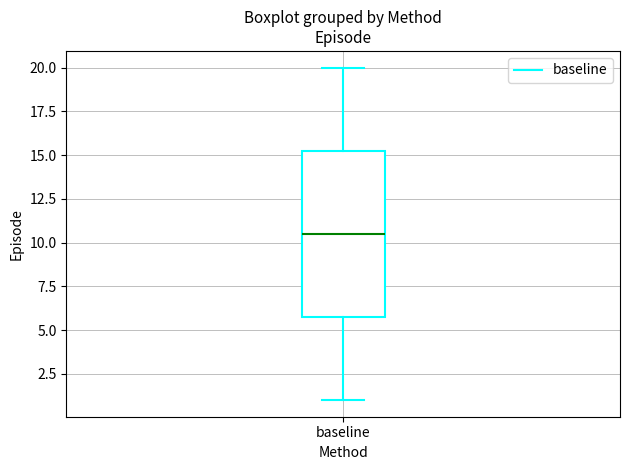

Where does the upper whisker of the box for baseline end on the y-axis? The values are not printed on the chart, so give them approximately, as read against the axis.

20.0